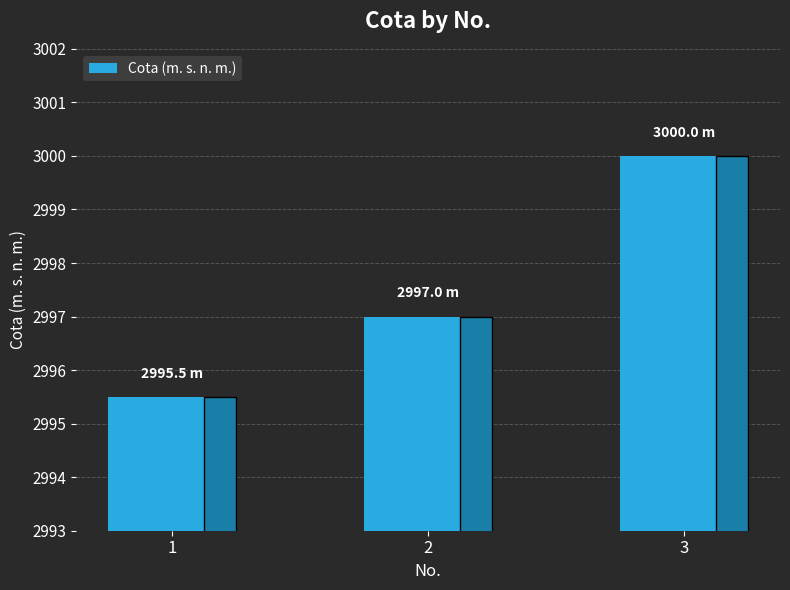

Which label corresponds to the smallest value in the chart?

1